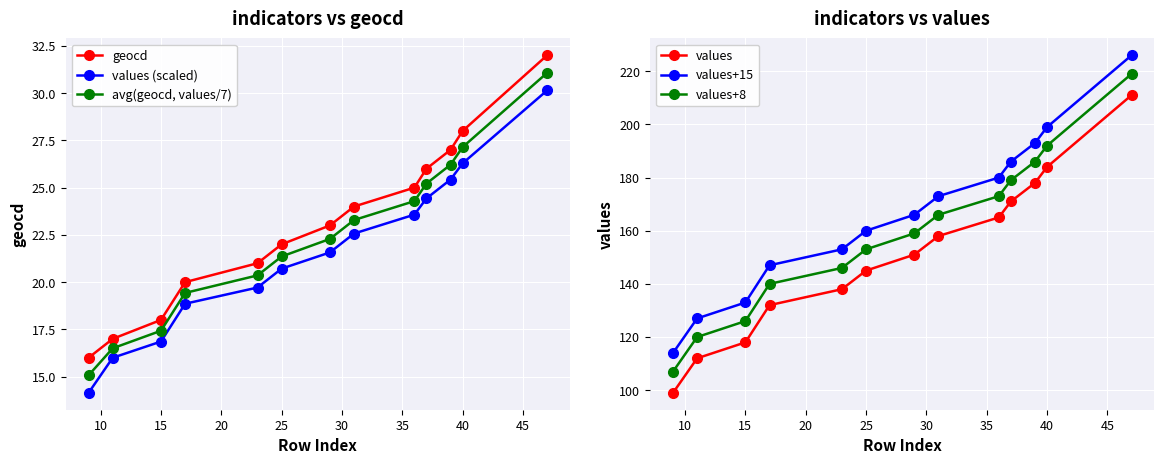

How many distinct data groups are displayed?

6